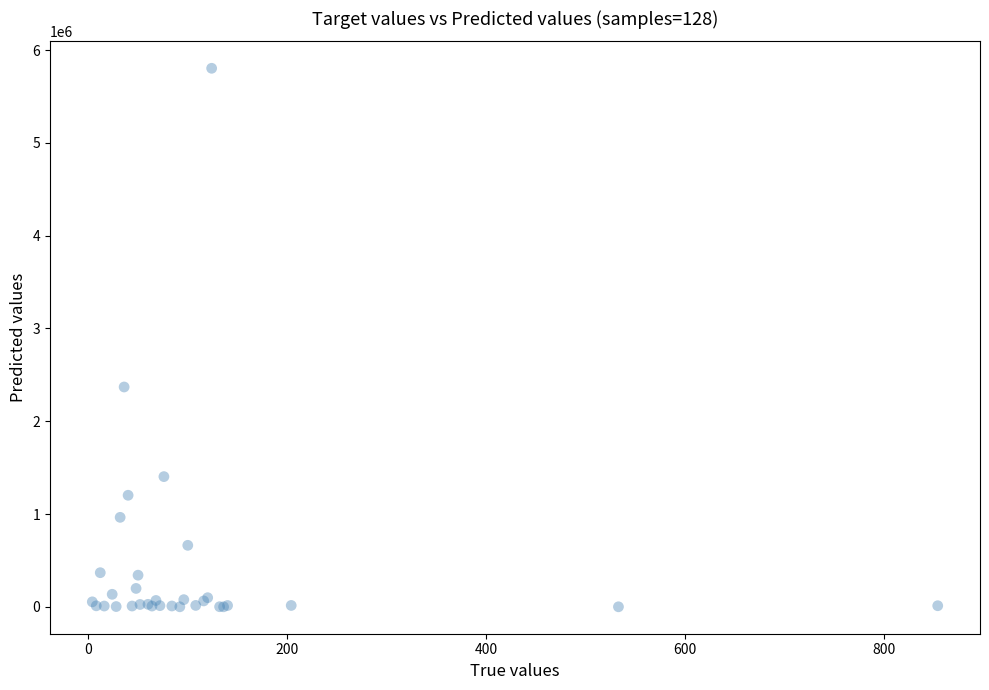

What Y value in the scatter plot is closest to 2901931?

2369000